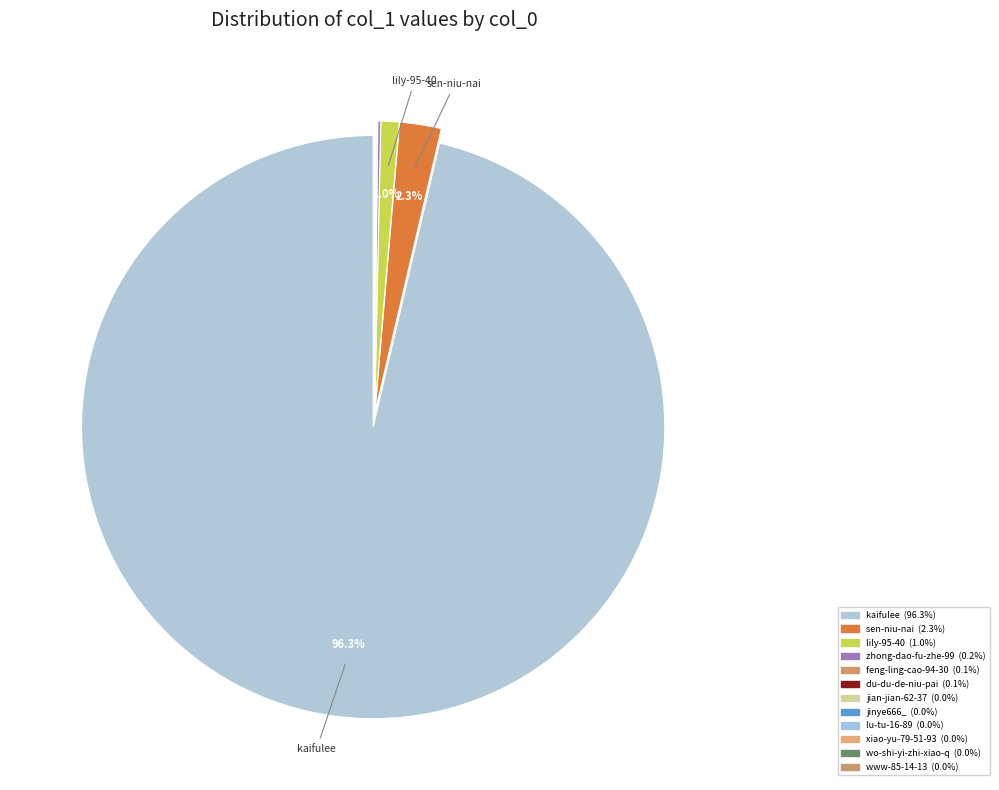

Which category has the biggest portion of the pie?

kaifulee